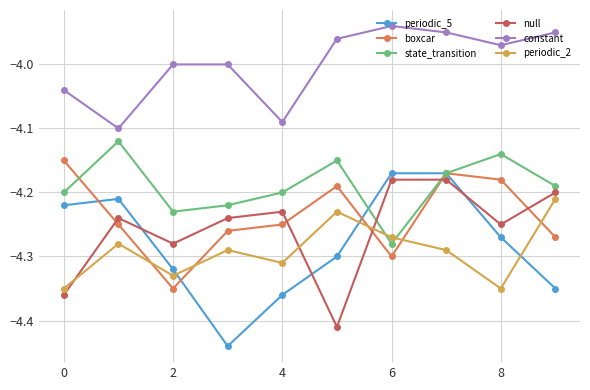

Does the chart have visible grid lines?

Yes